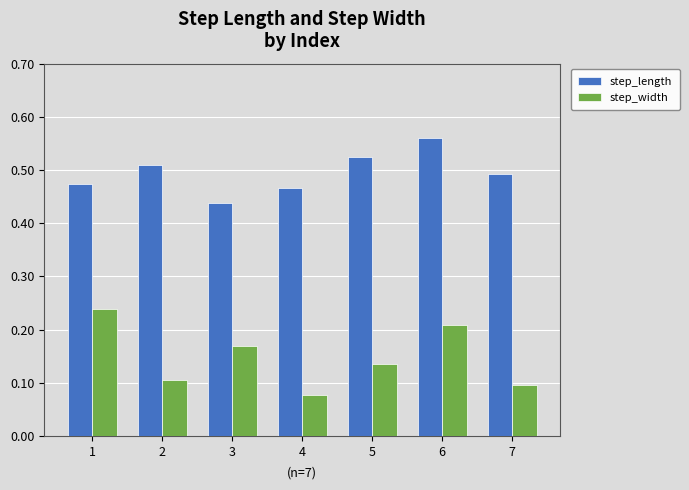

Which label corresponds to the smallest value in the chart?

4